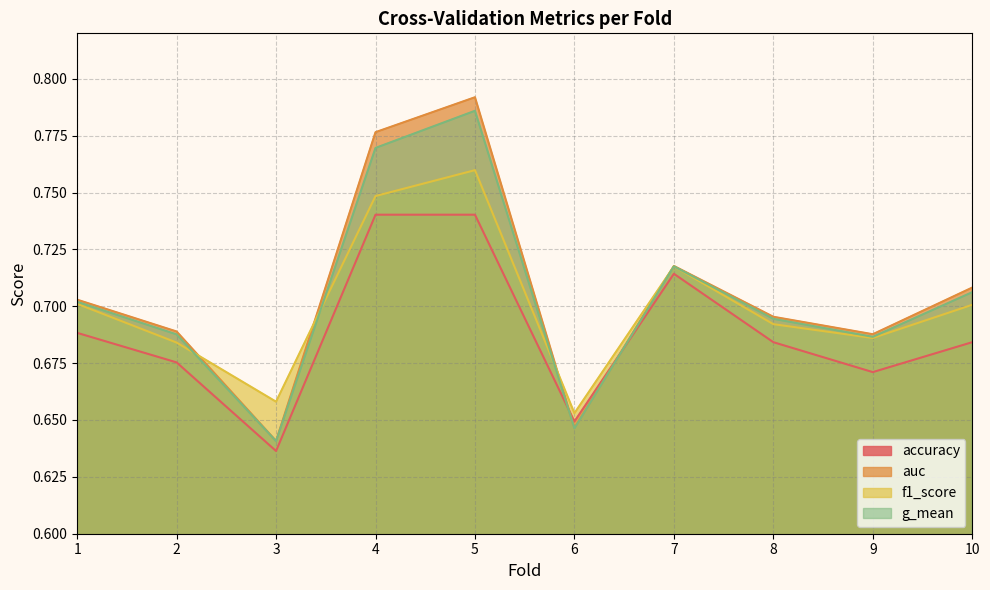

What is the average value of the accuracy series?

0.7